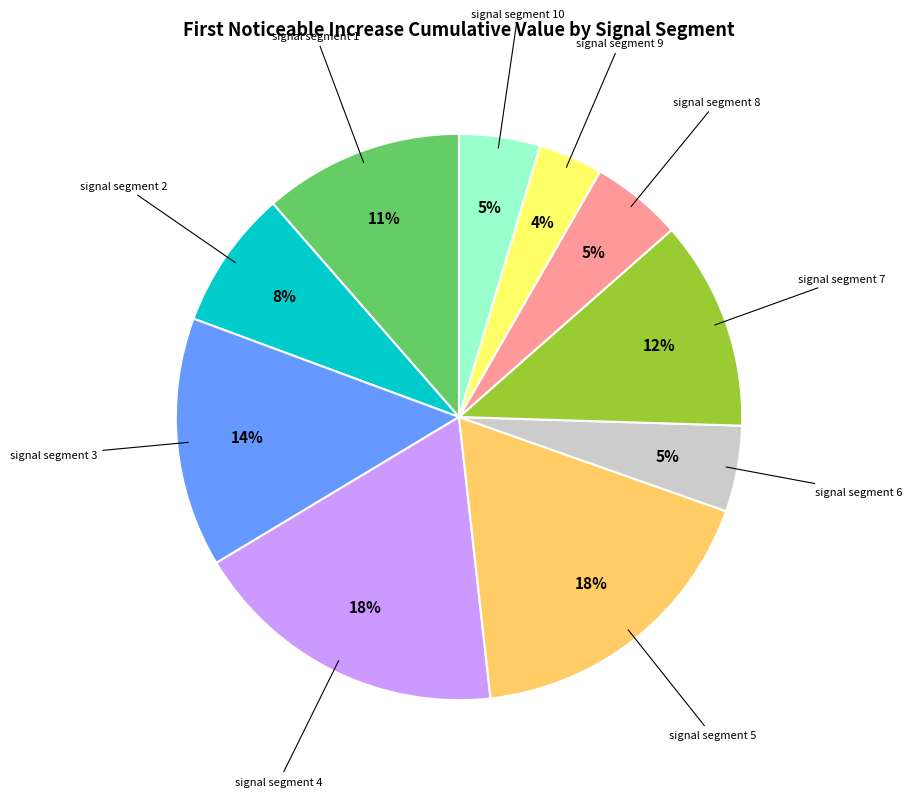

How many segments does this pie chart have?

10